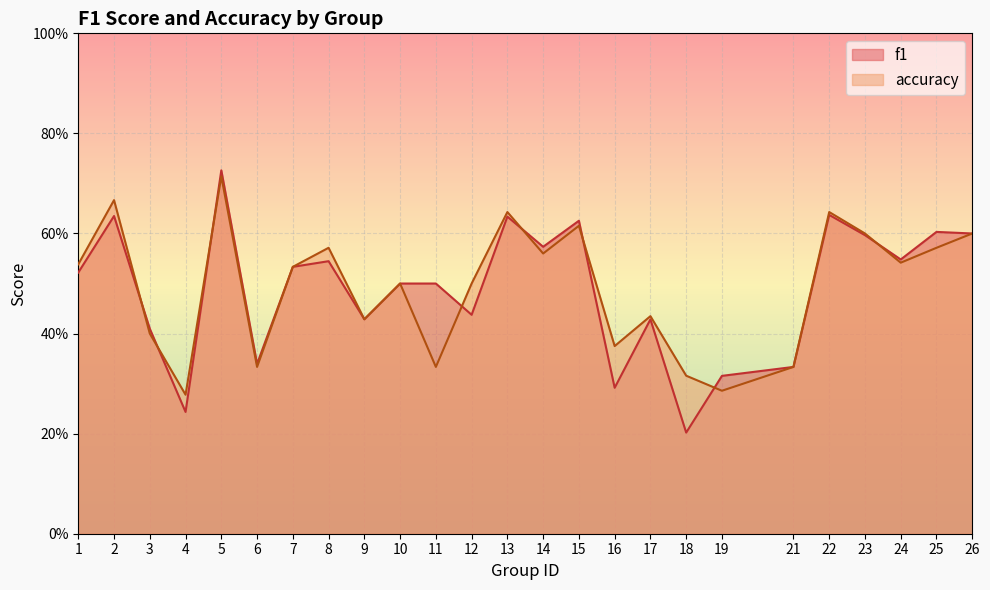

At which category is the sum across all series the highest?

5